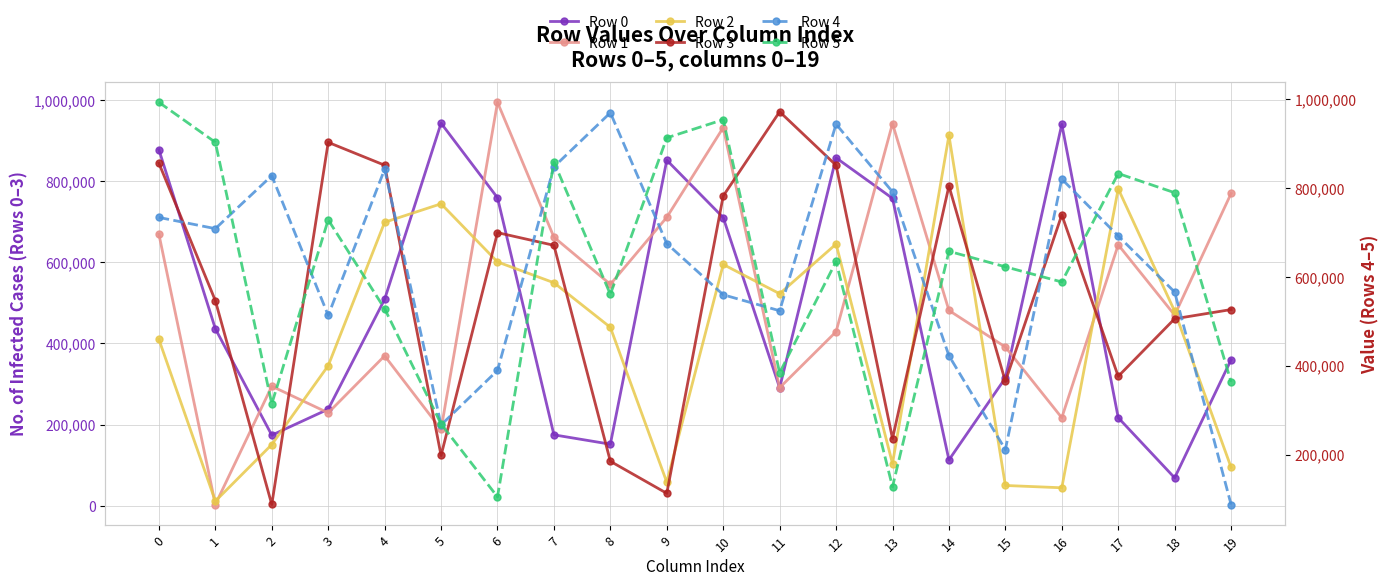

Between which two adjacent categories do Row 1 and Row 3 first intersect?

1 and 2